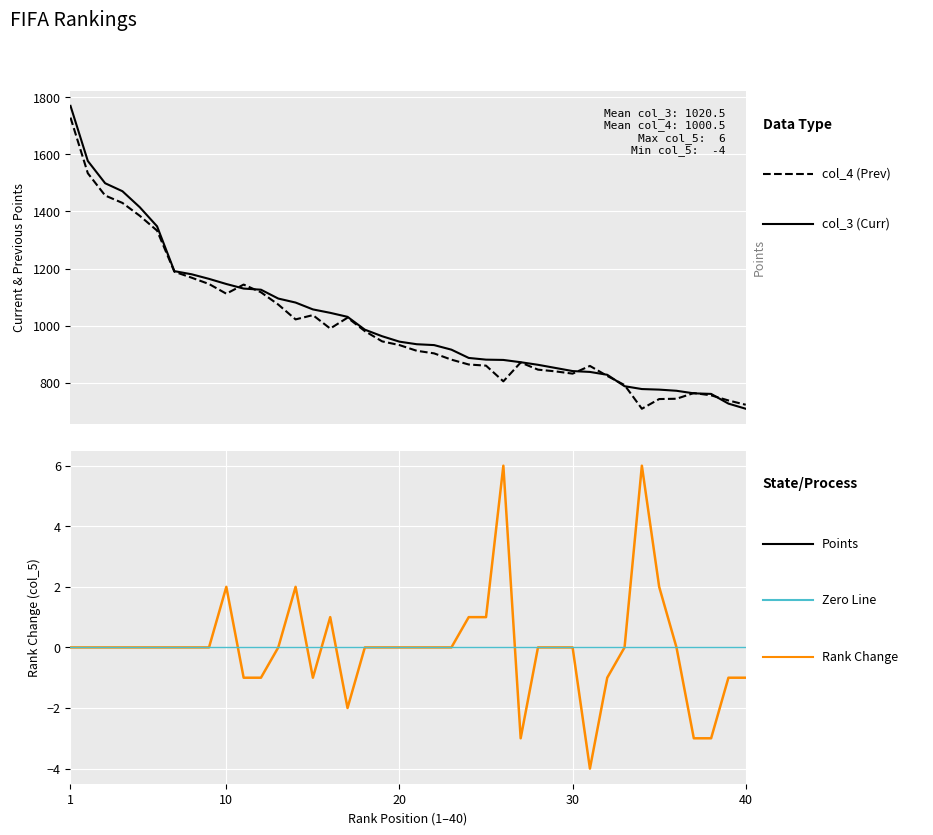

The value of col_5 at 13 is 7. True or false?

False